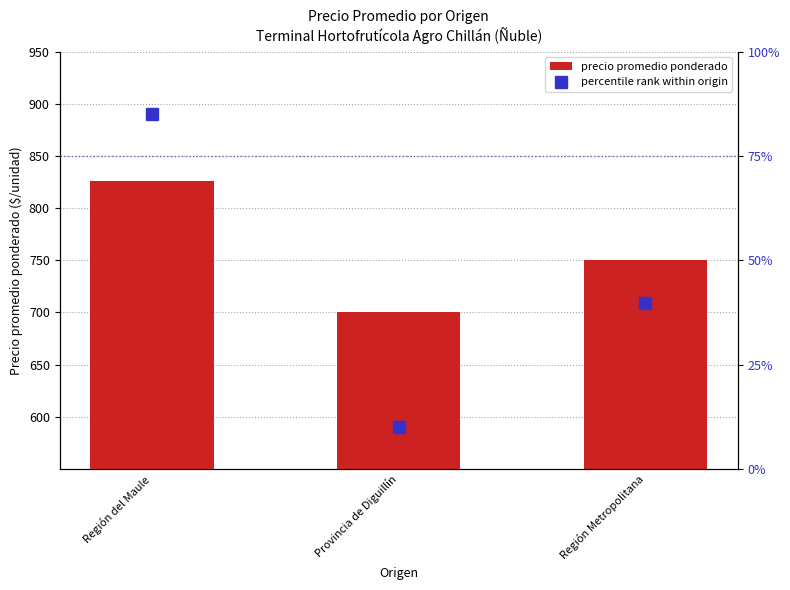

Reading left to right, list all the values displayed in this chart.

precio promedio ponderado: Región del Maule=826.0	Provincia de Diguillín=700.0	Región Metropolitana=750.0
percentile rank within origin: Región del Maule=85.0	Provincia de Diguillín=10.0	Región Metropolitana=39.8